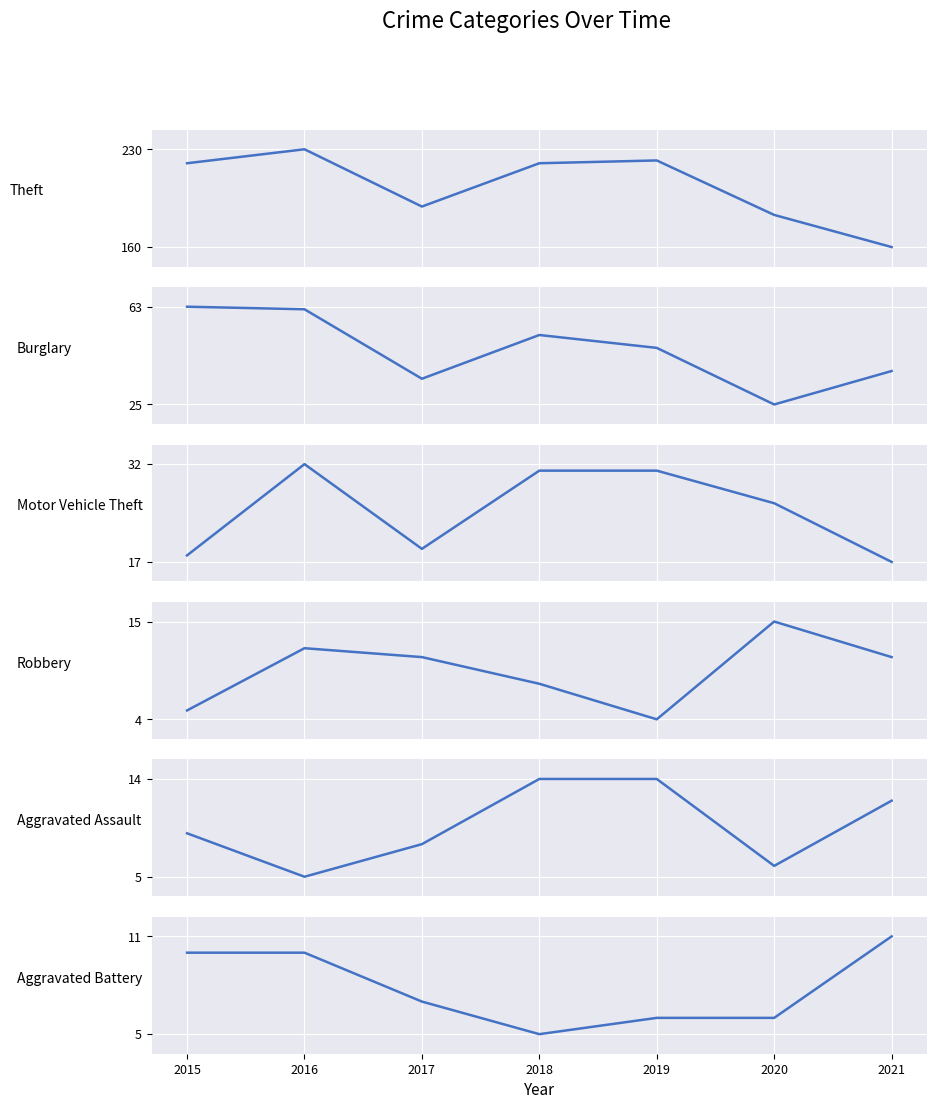

Which series has the largest total across all categories?

Theft